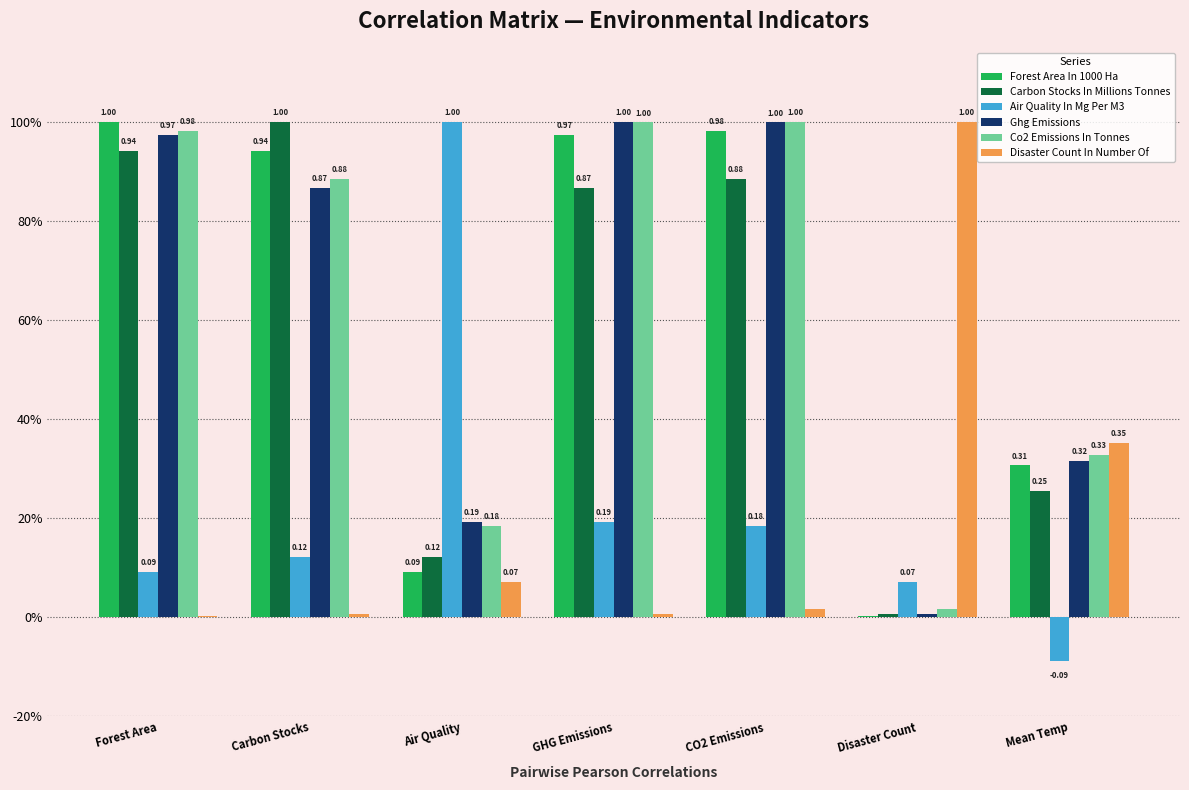

What are all the series names shown in the legend?

Forest Area In 1000 Ha, Carbon Stocks In Millions Tonnes, Air Quality In Mg Per M3, Ghg Emissions, Co2 Emissions In Tonnes, Disaster Count In Number Of